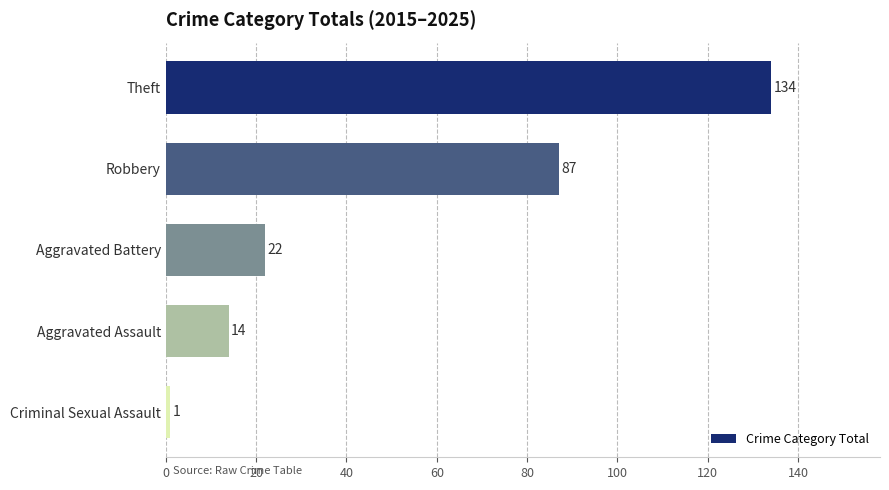

Count the number of categories in the chart.

5